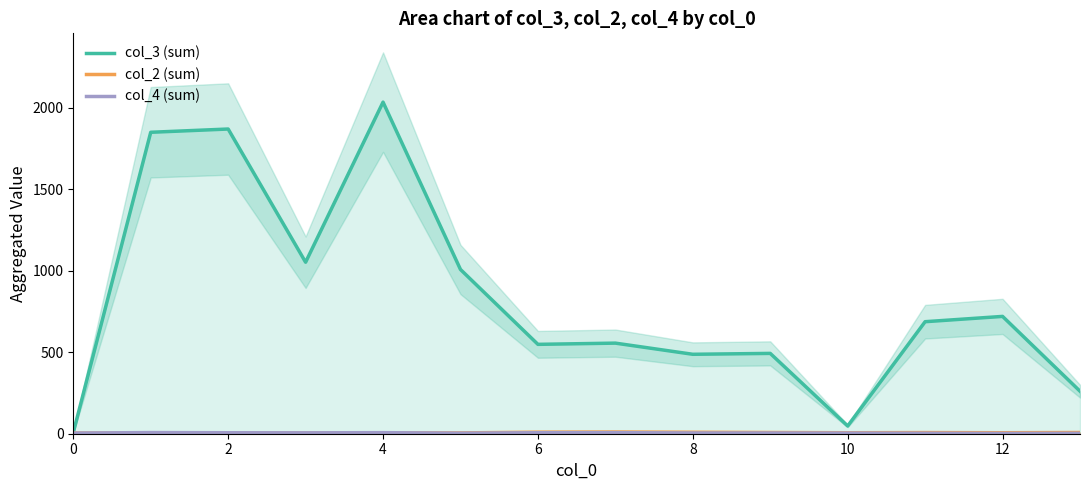

What is the highest value of the col_3 (sum) series?

2035.0